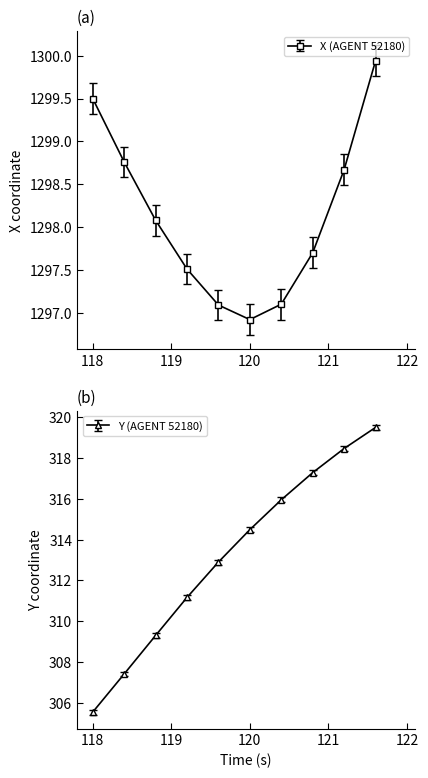

What is the minimum value for X (AGENT 52180)?

1296.9